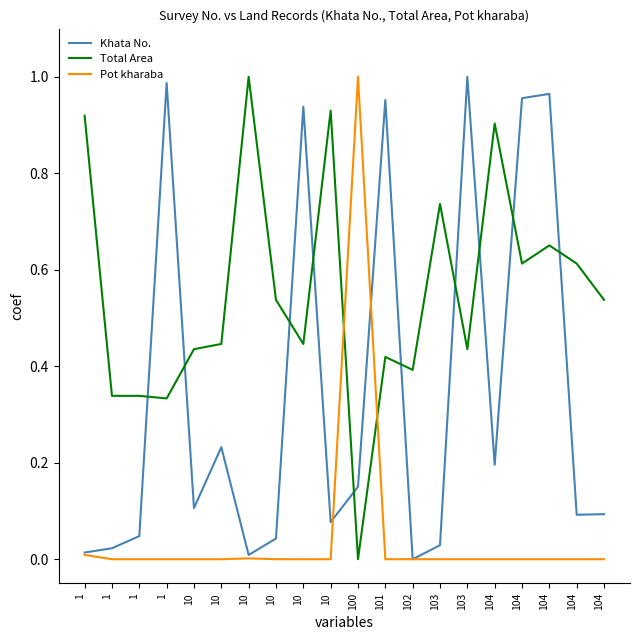

True or false: Pot kharaba has a value of 0.0 at 10.

True